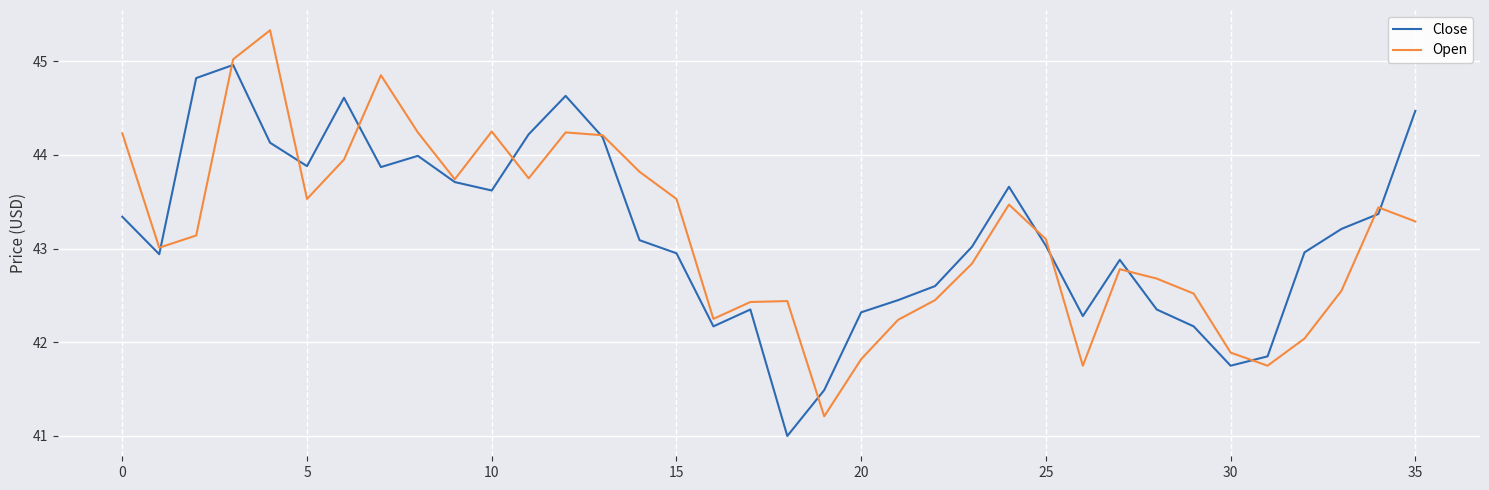

What is the highest value of the Close series?

45.0